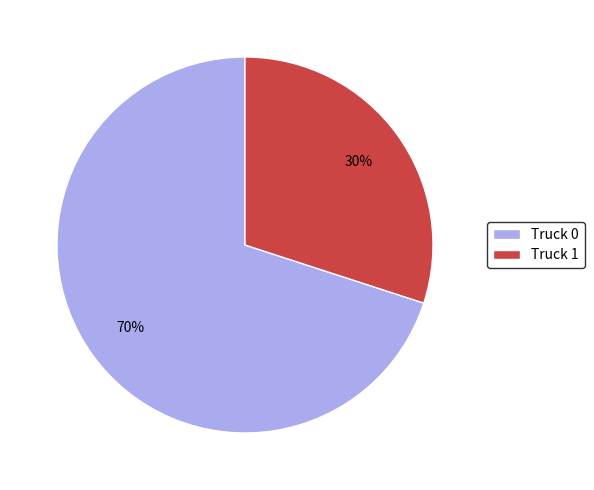

Do Truck 0 and Truck 1 together represent more than half of the pie?

Yes